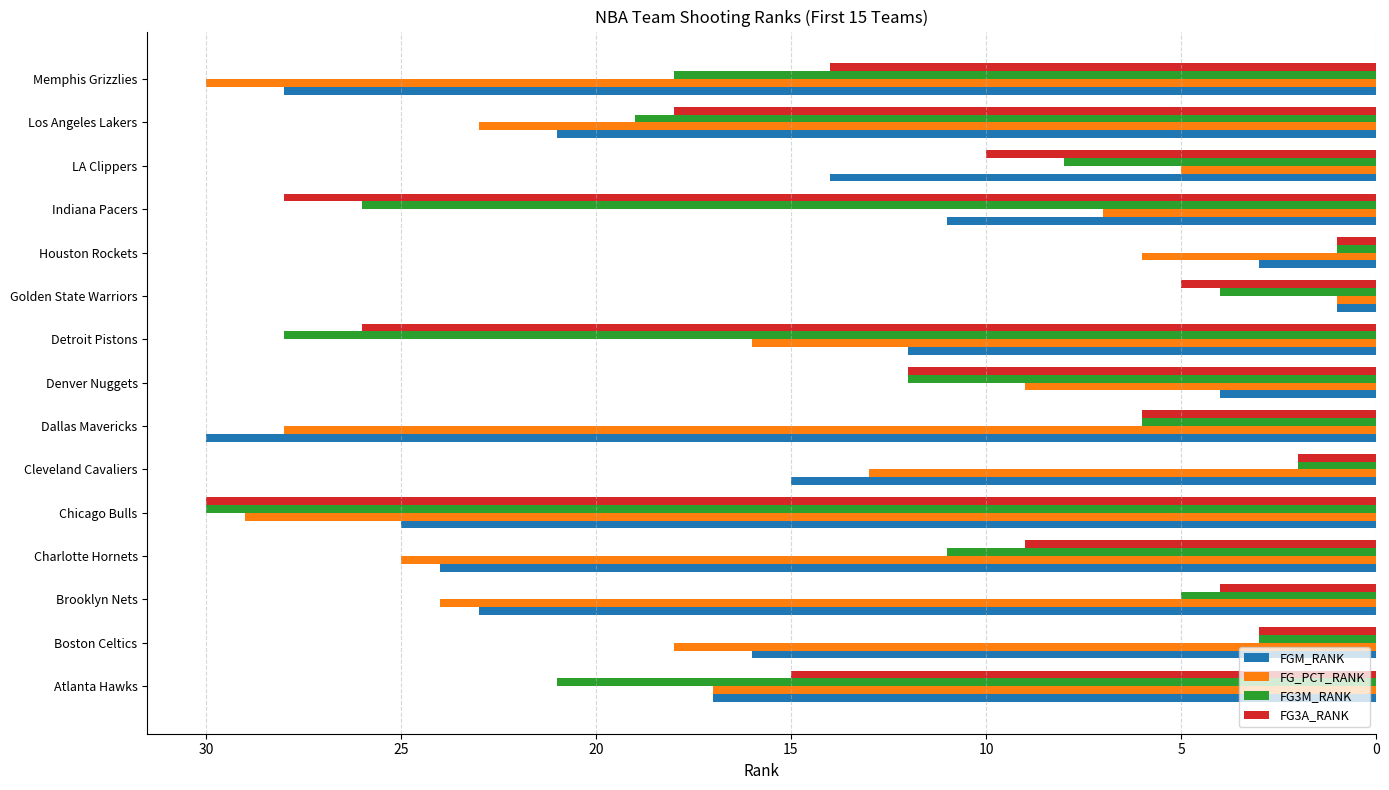

At which label is FGM_RANK closest to 15?

Cleveland Cavaliers